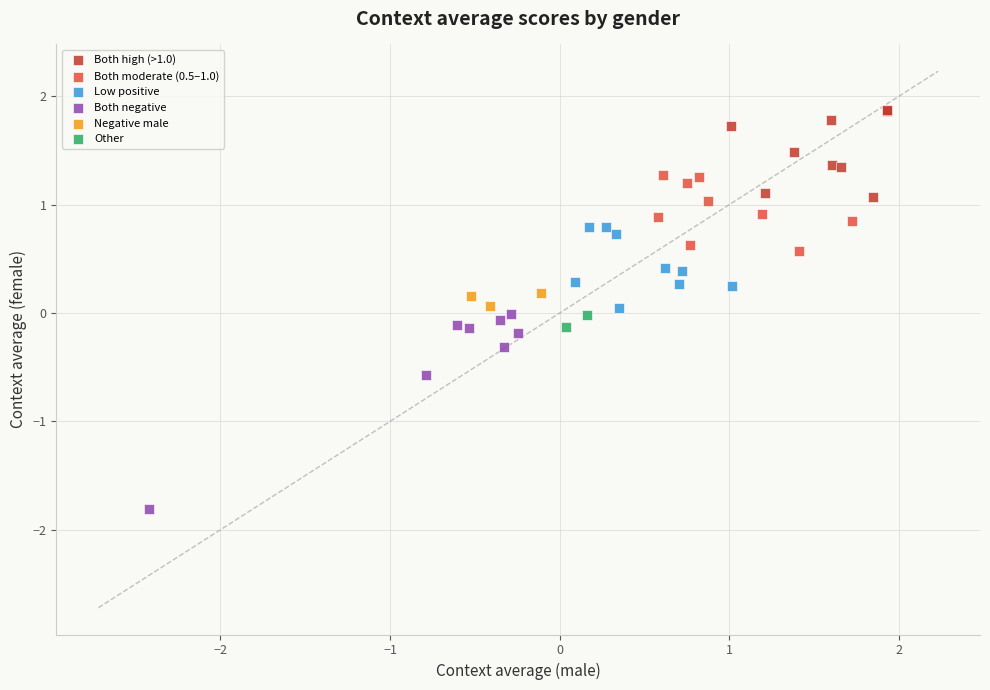

Which series reaches the minimum Y coordinate?

Both negative